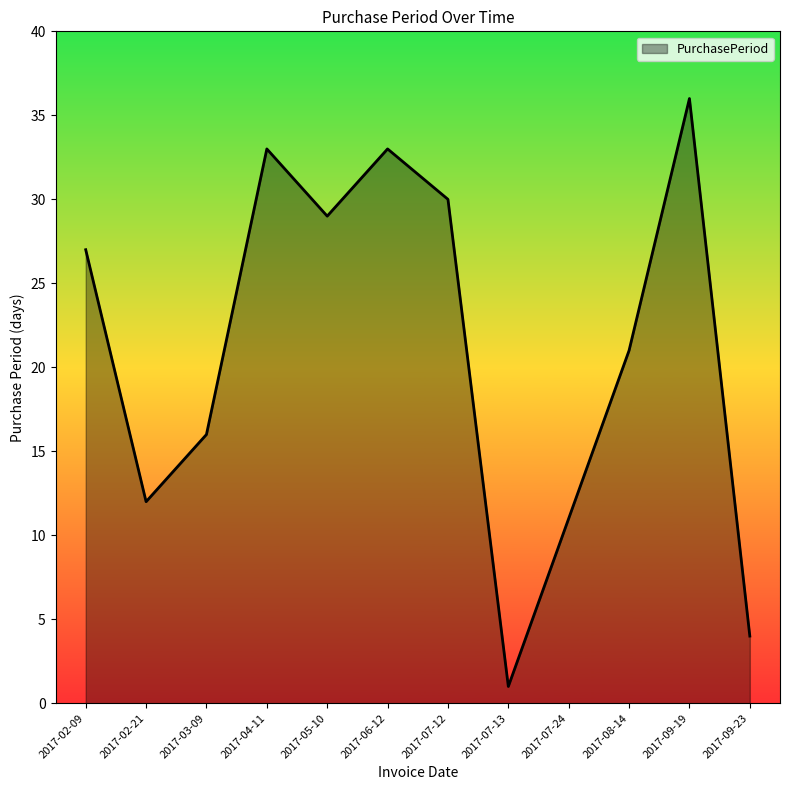

Where is the data nearest to the value 18?

2017-03-09